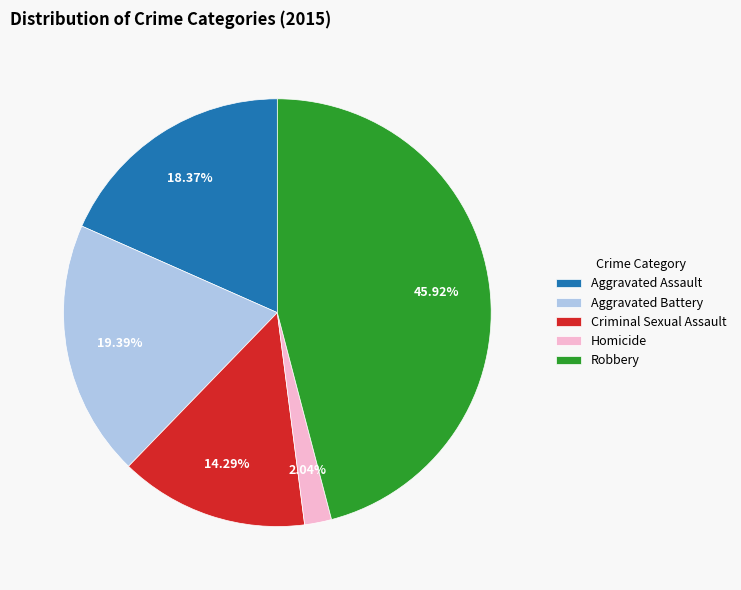

Combined, do Aggravated Battery and Aggravated Assault account for over 50%?

No